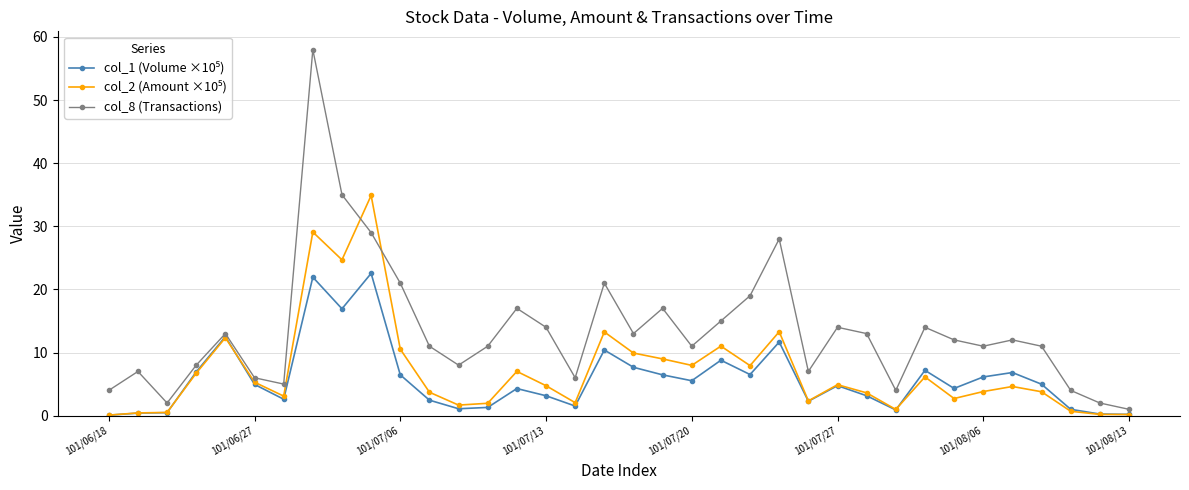

Which series has the widest spread of values?

col_8 (Transactions)